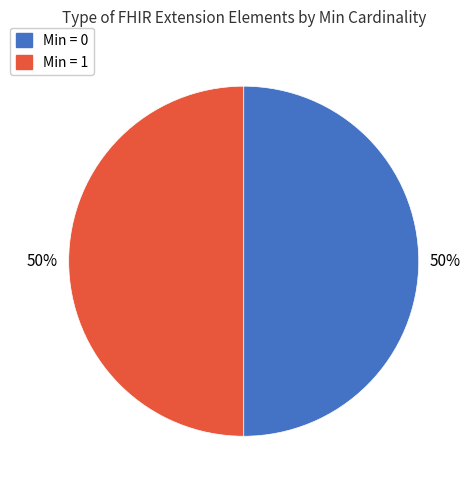

To the nearest percent, what is the average slice percentage?

50%